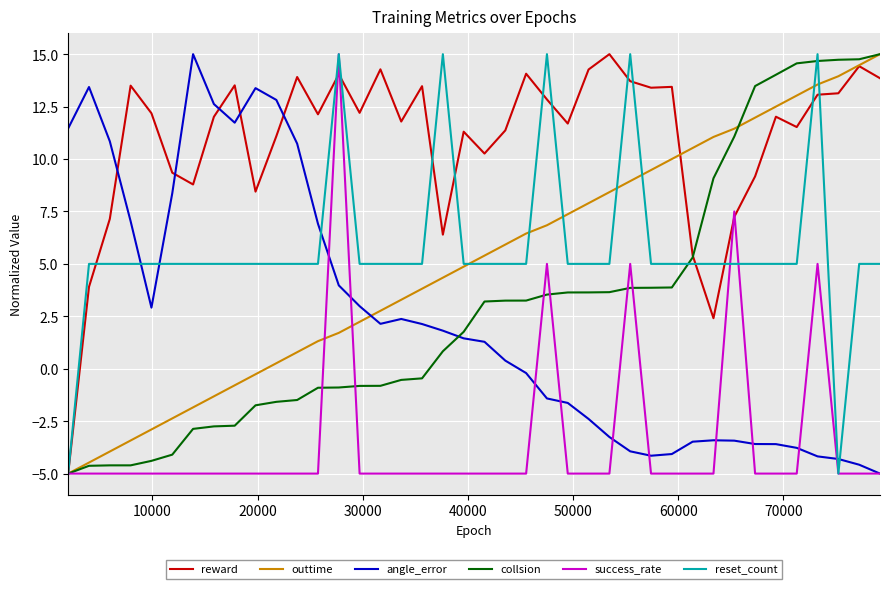

What is the smallest value displayed?

-5.0